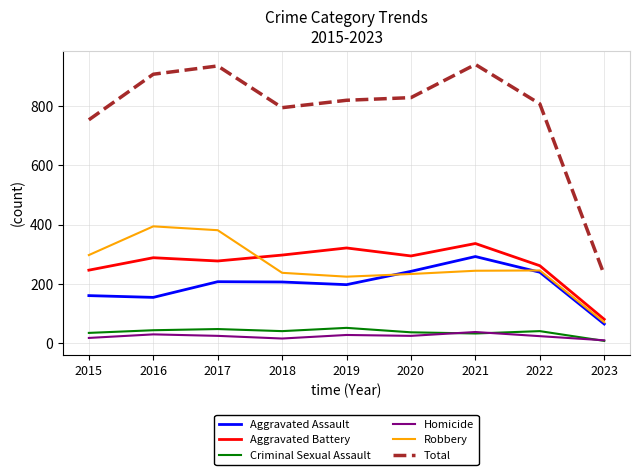

True or false: Homicide and Robbery cross at least once.

False